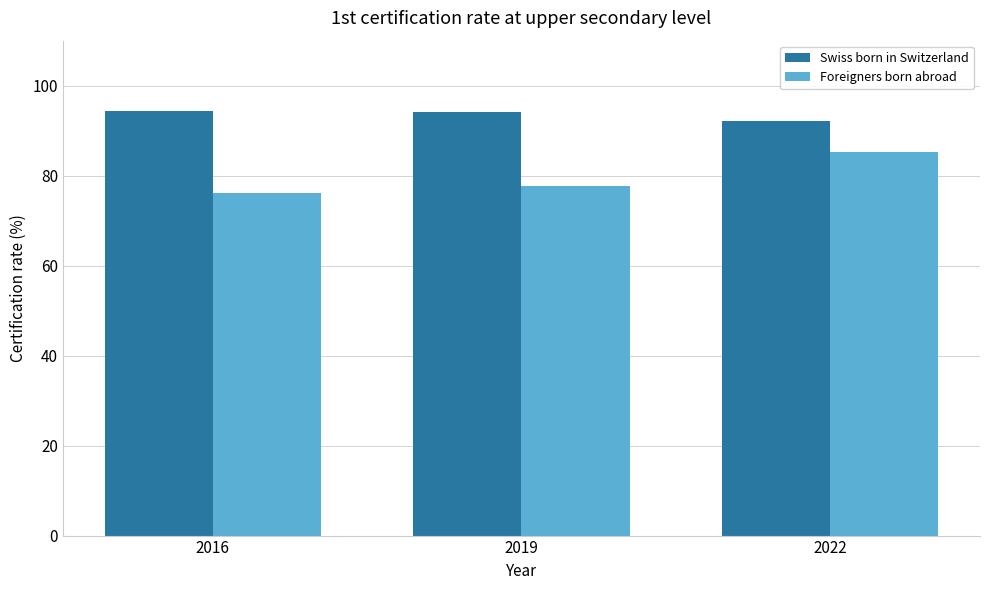

How many categories are shown in the chart?

3